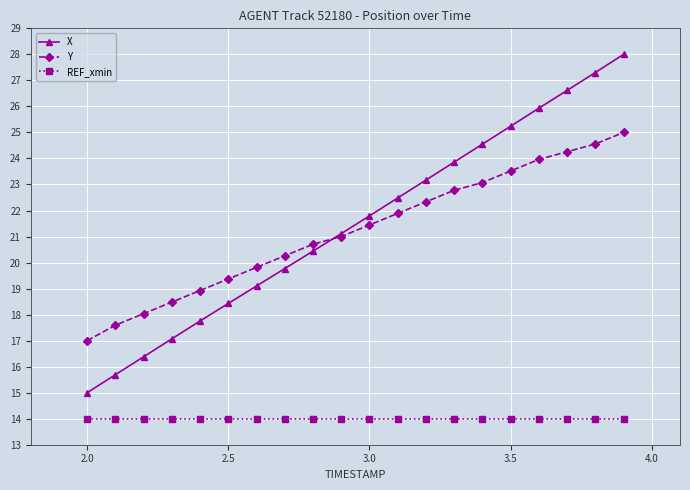

What is the maximum value for REF_xmin?

14.0